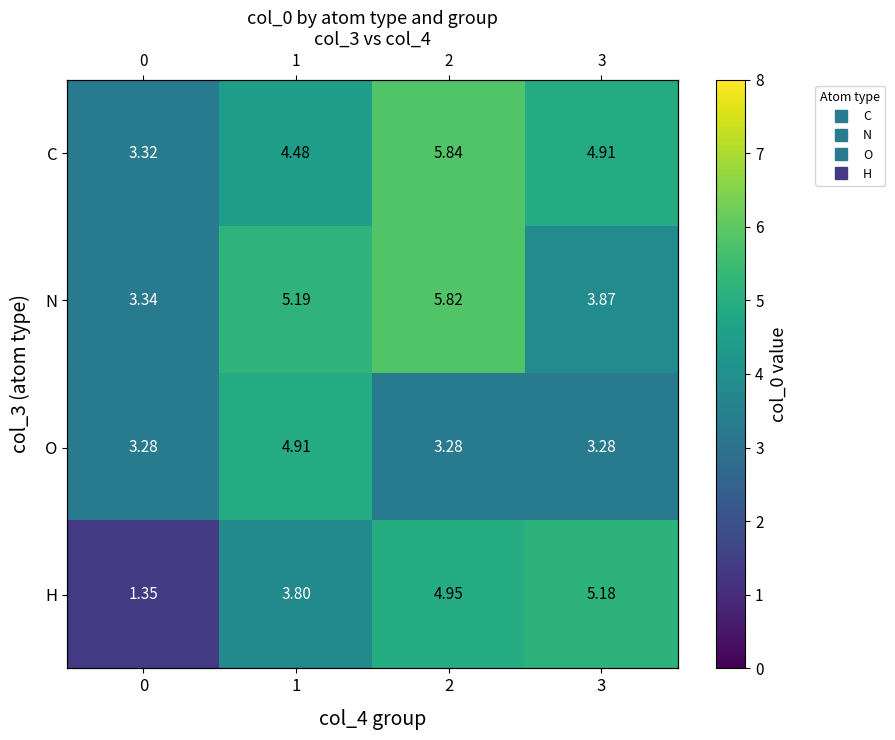

How many series are shown in this chart?

4